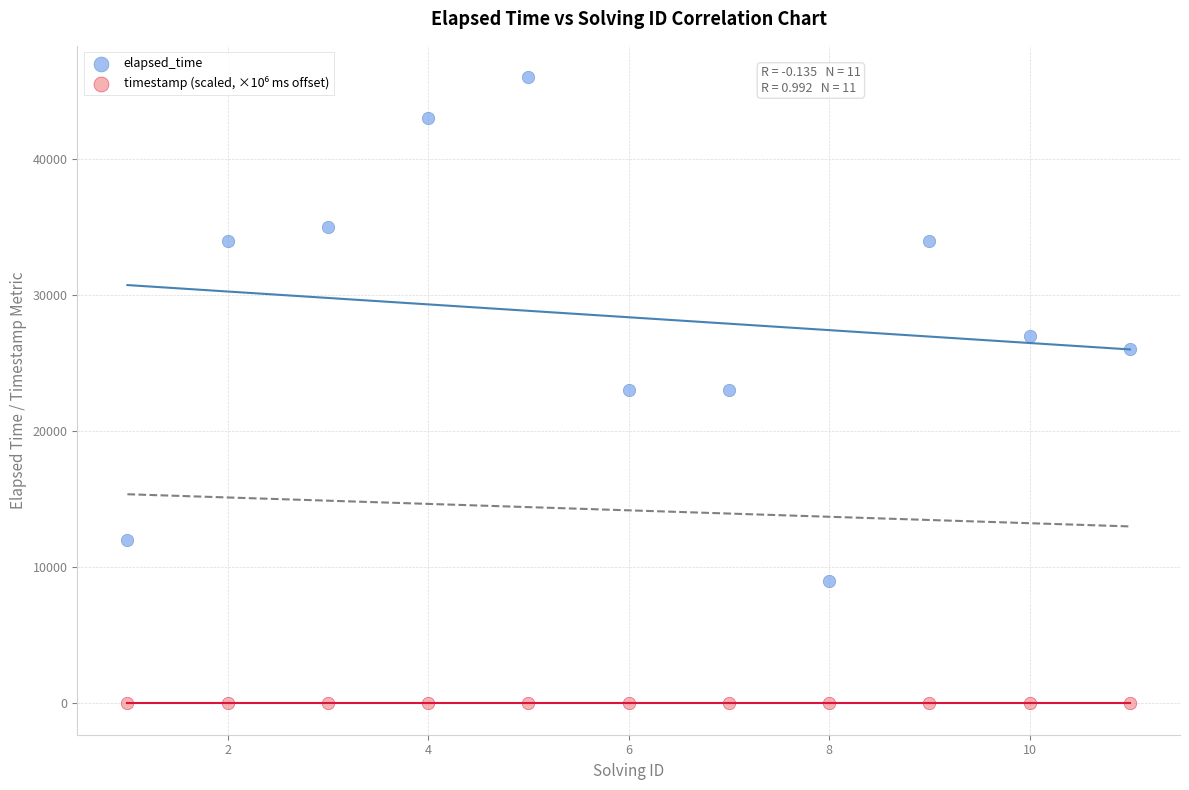

Across all data points, what is the range of X values (max minus min)?

10.0